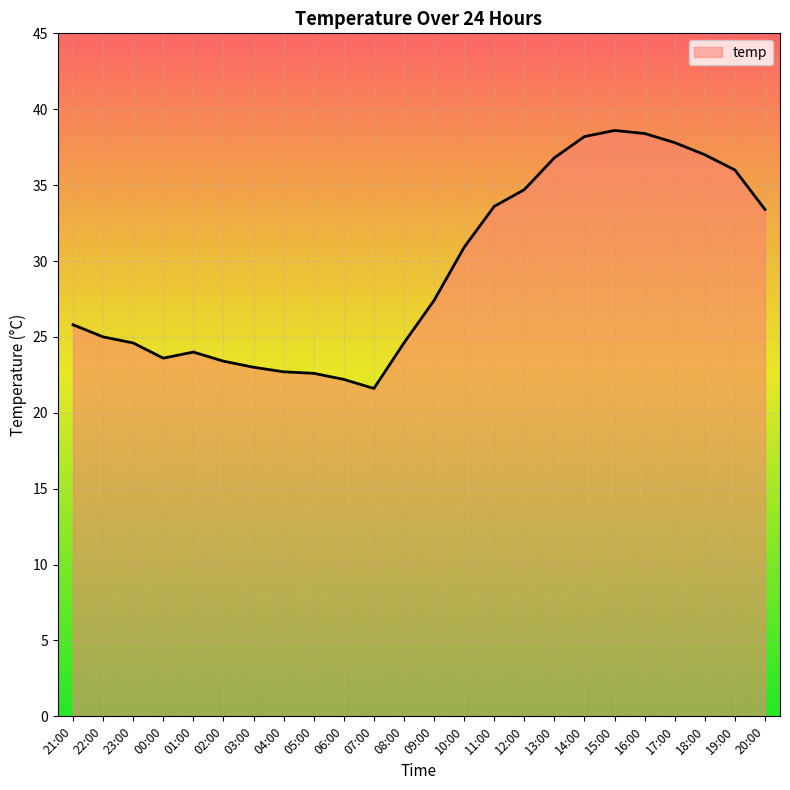

True or false: the data shows 22.7 at 04:00.

True